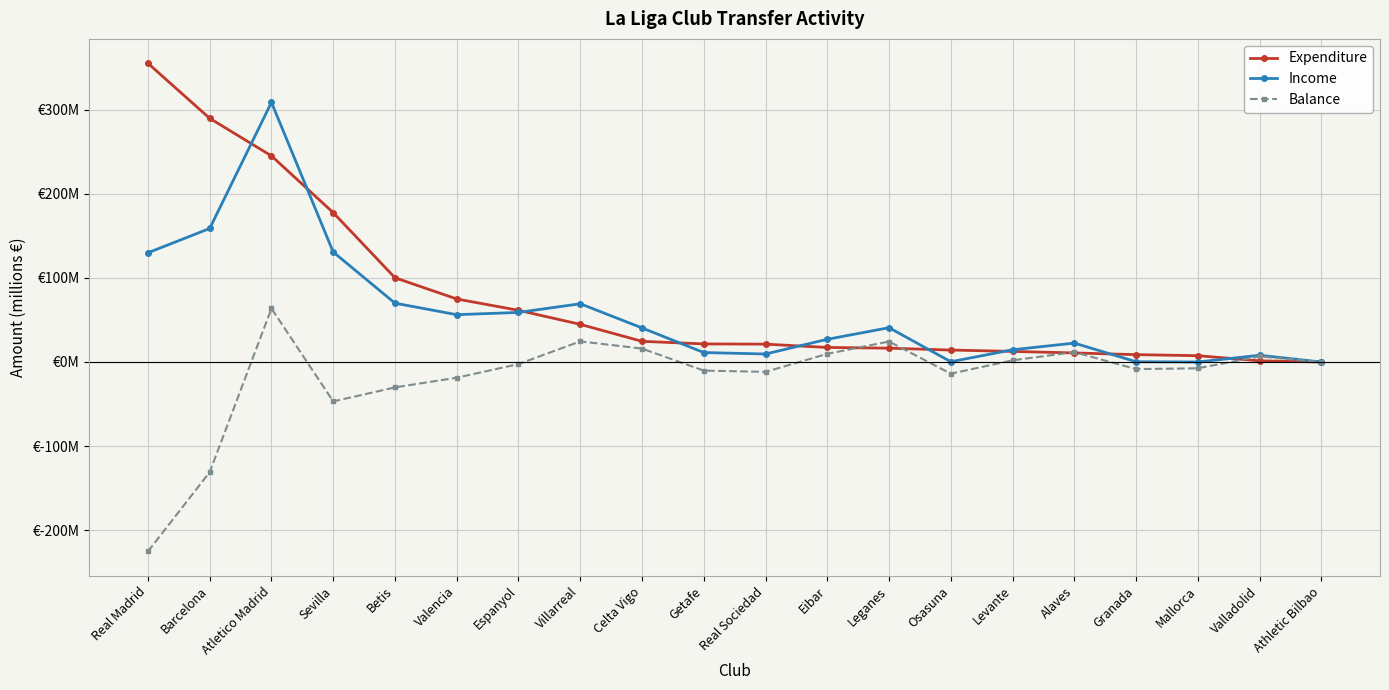

True or false: Income and Balance intersect in this chart.

False